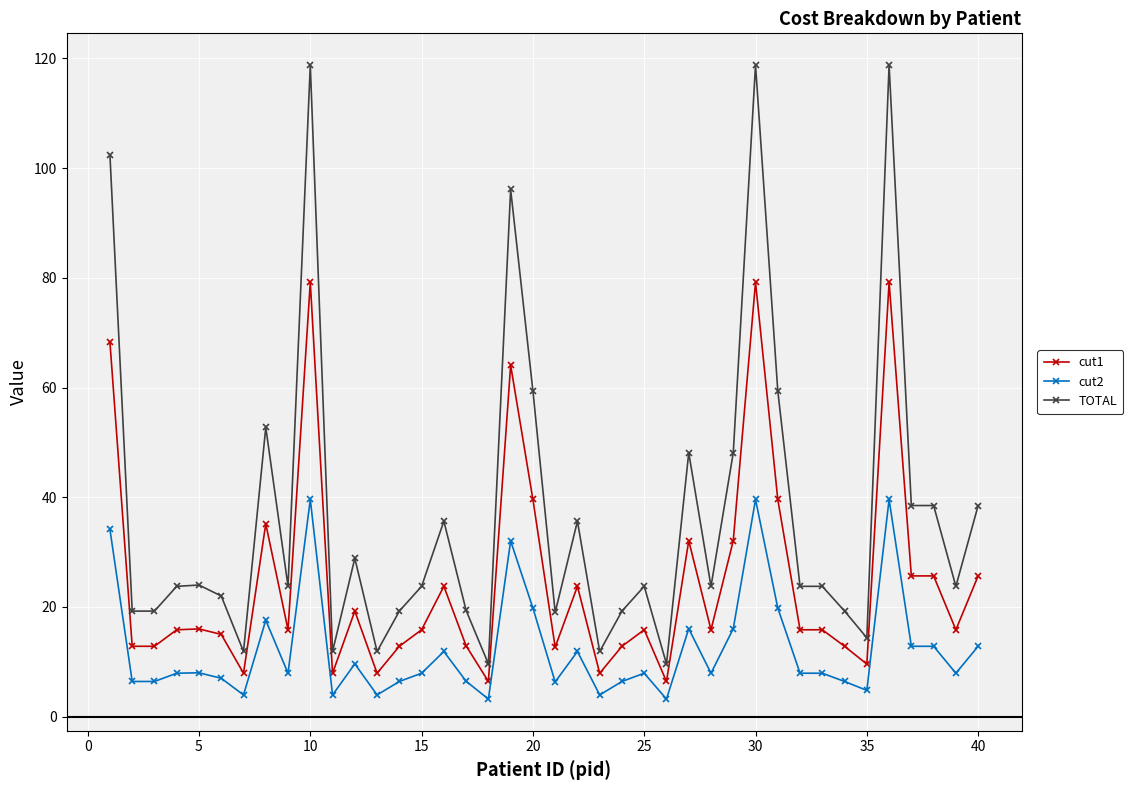

How many data points does each series have?

40